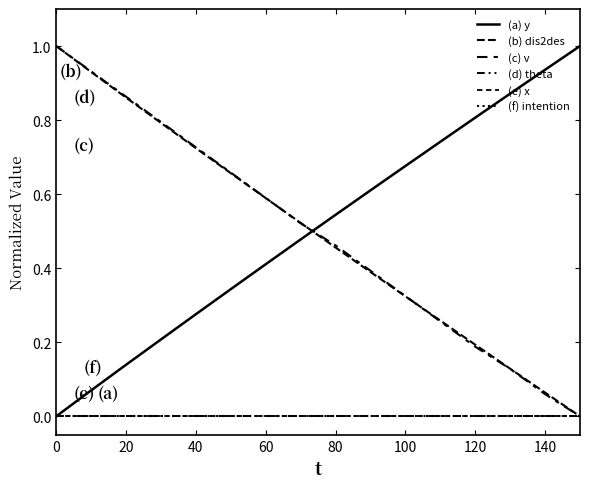

True or false: (c) v and (d) theta intersect in this chart.

False